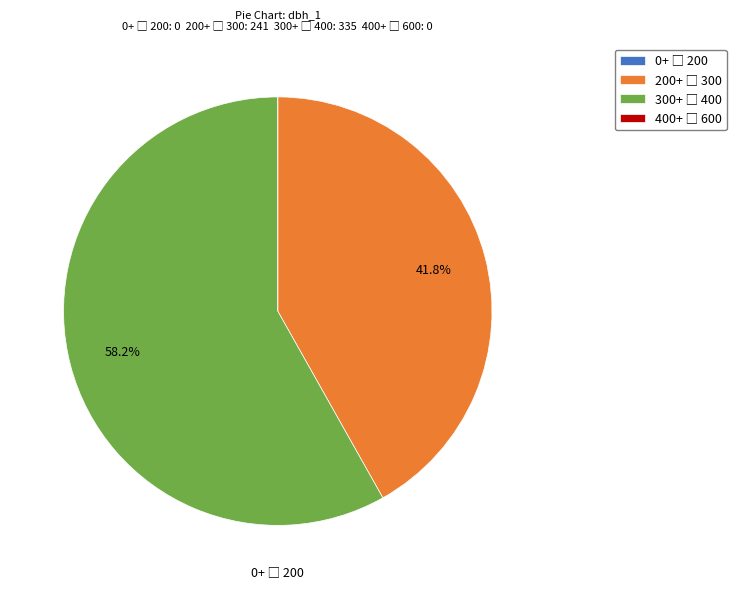

Is there a majority slice in this chart?

Yes